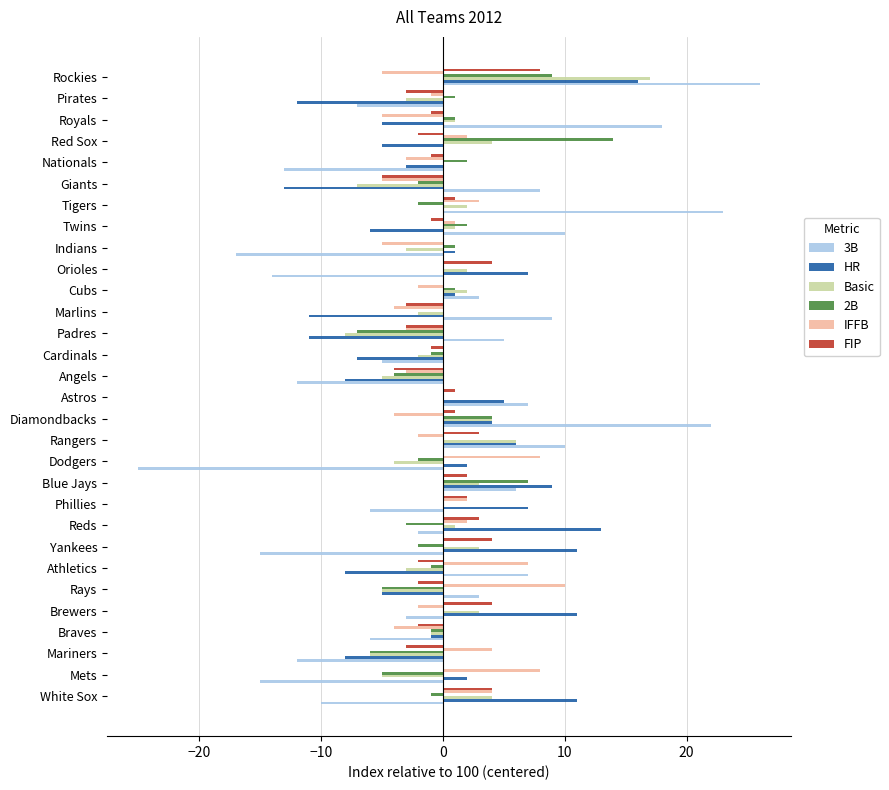

At which category is the sum across all series the highest?

Rockies